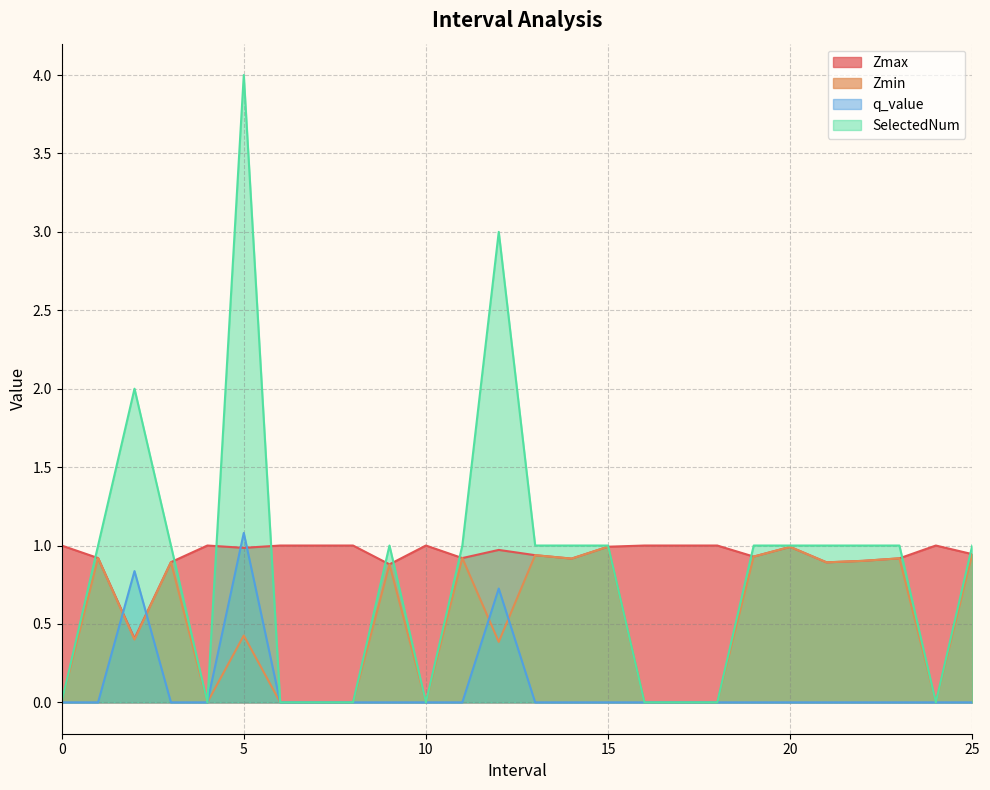

Does the chart have visible grid lines?

Yes